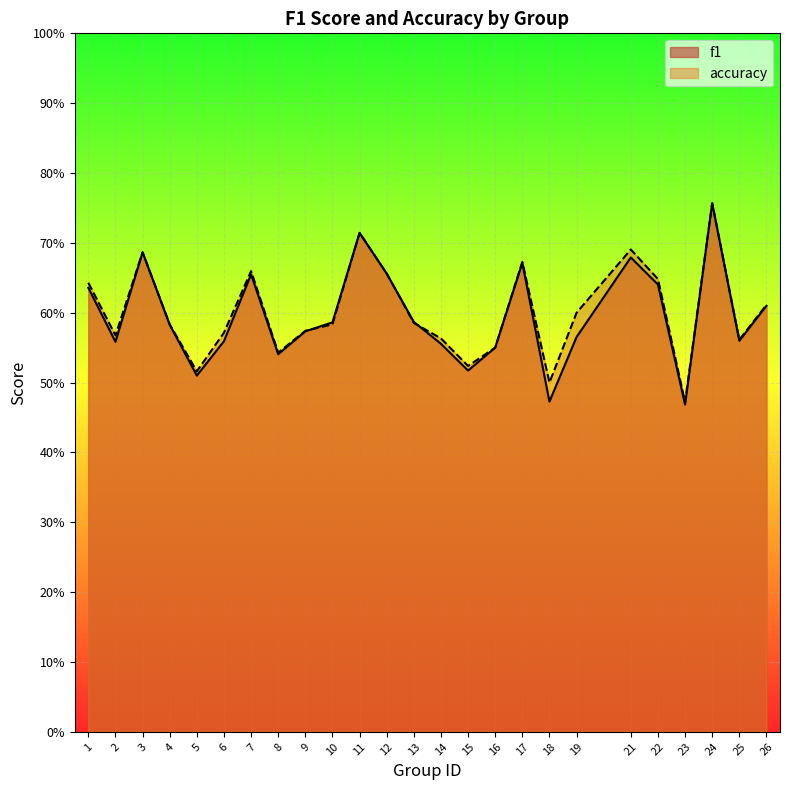

What is the sum of all f1 values?

14.9